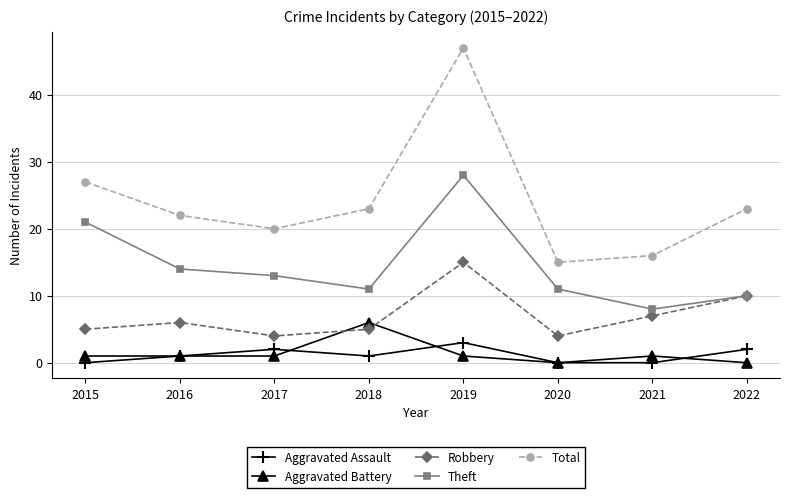

What is the greatest value displayed?

47